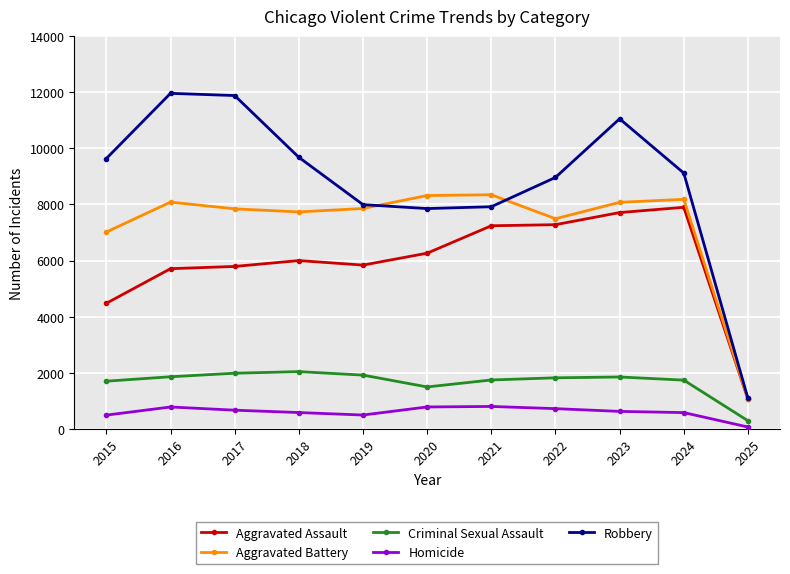

What is the value of the Aggravated Assault point at the 5th from the left?

5841